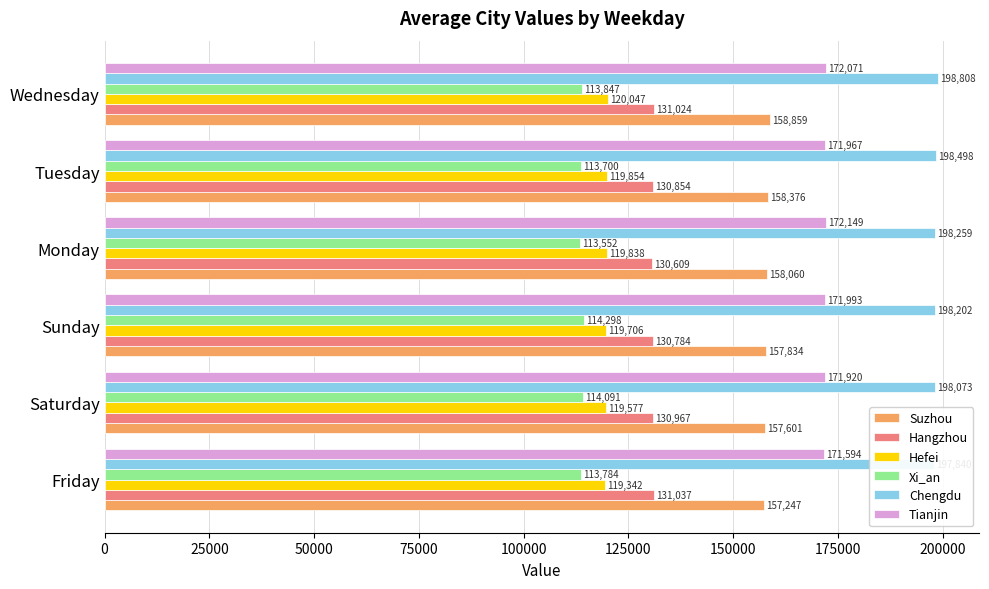

What is the highest value of the Chengdu series?

198808.7